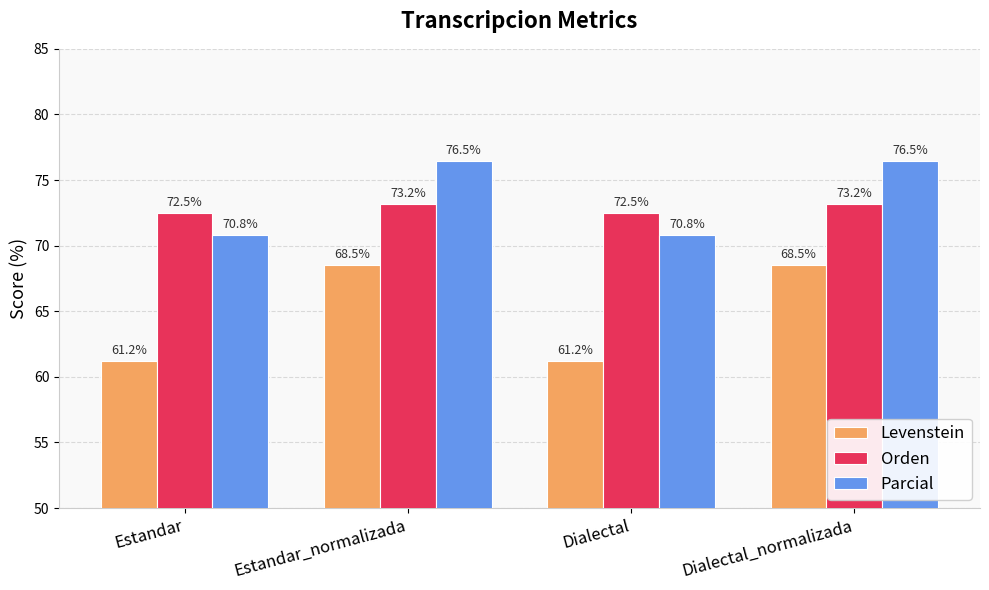

What is the difference between the highest and lowest values at Estandar?

11.3